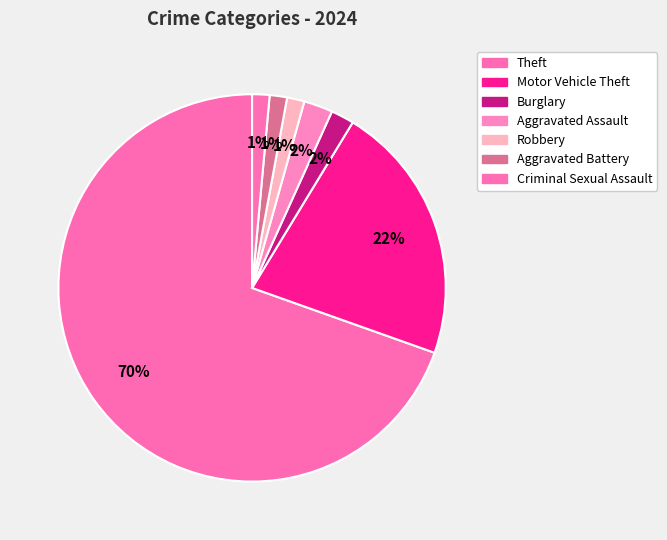

Which has a higher value, Robbery or Burglary?

Burglary